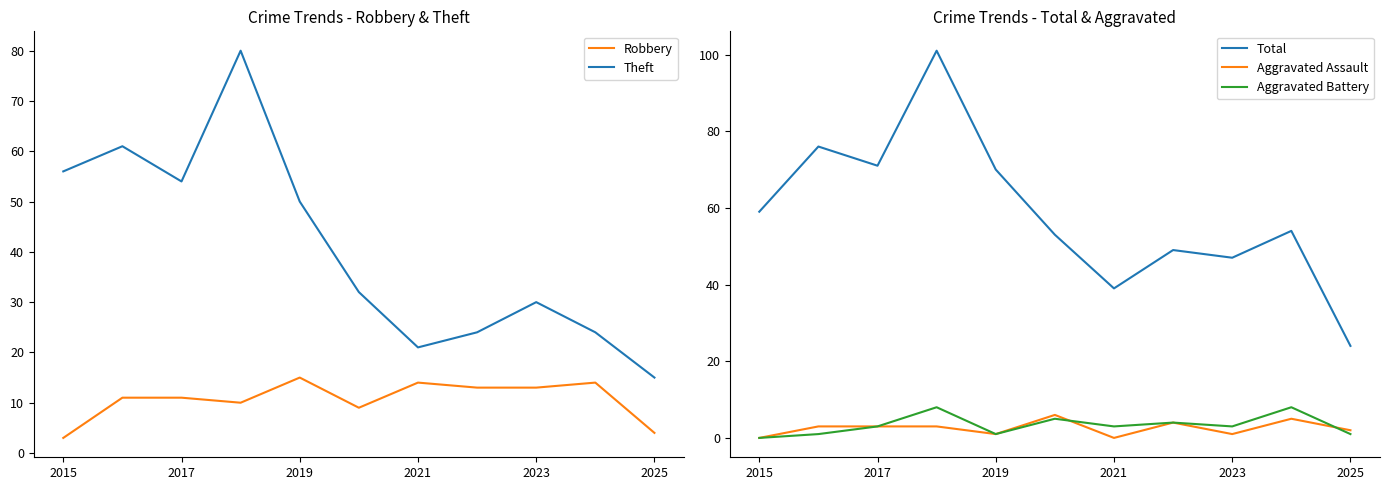

Where is Theft nearest to the value 47?

2019